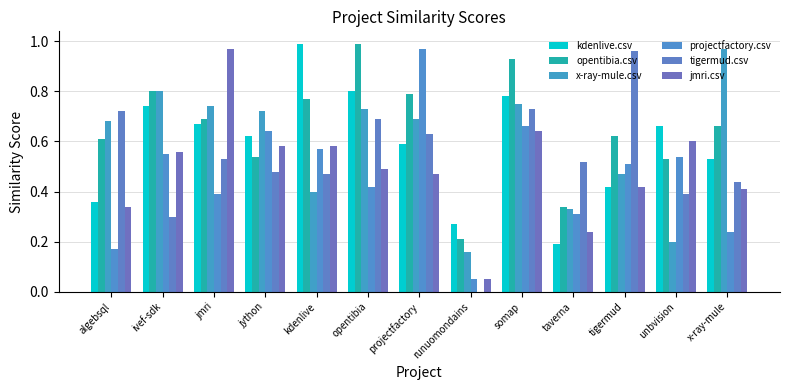

What is the highest value of the opentibia.csv series?

1.0